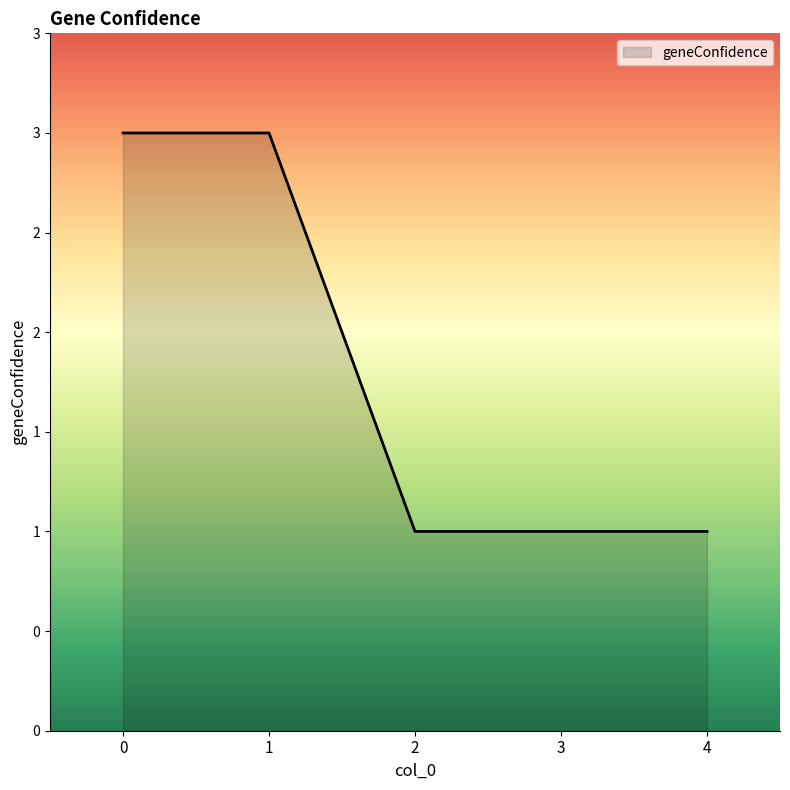

What is the value of the 2nd point from the left?

3